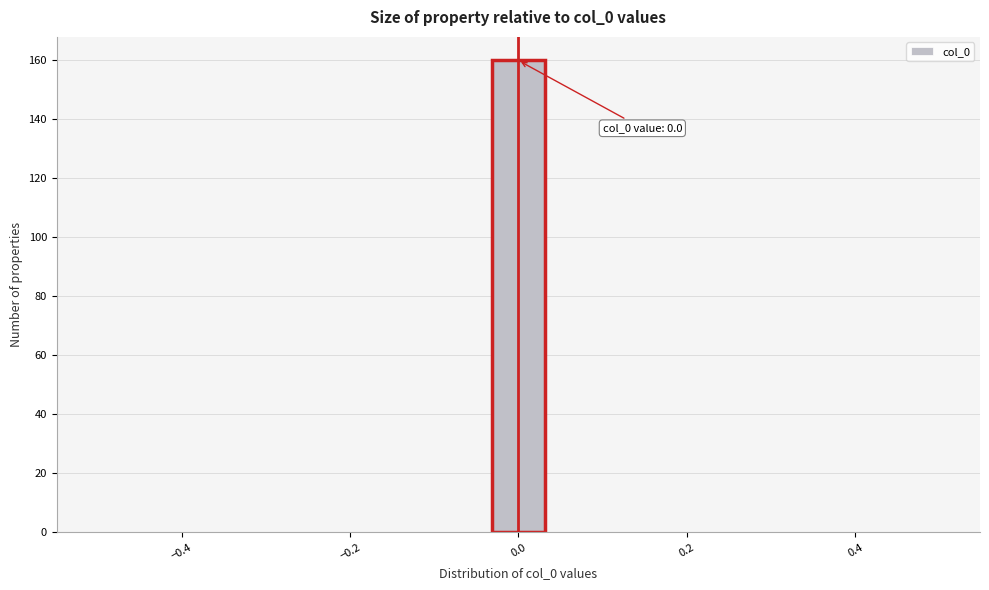

Read against the x-axis, roughly where is the centre of the tallest bar?

0.00